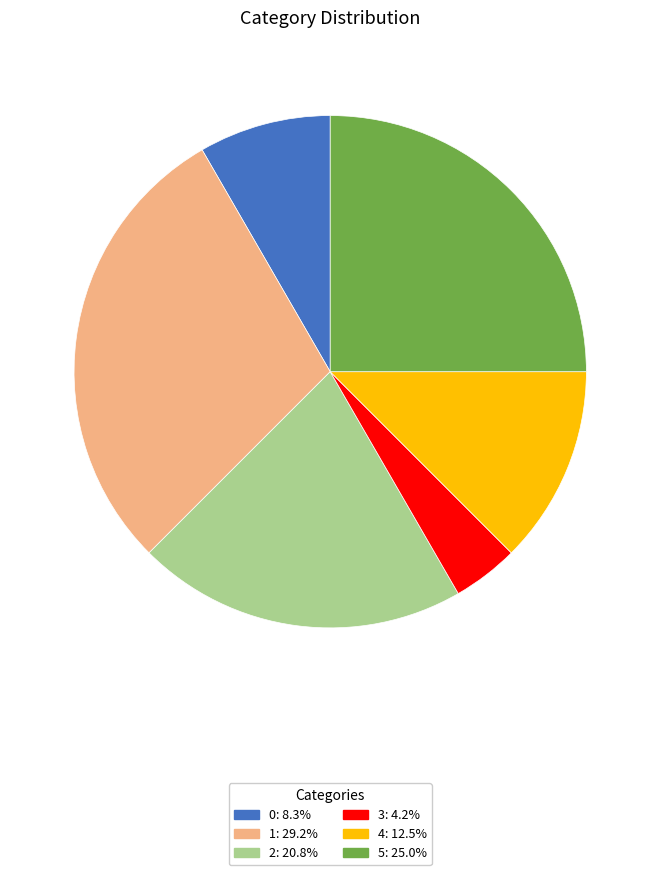

Approximately how many times larger is the value at 1 compared to 2?

1.4